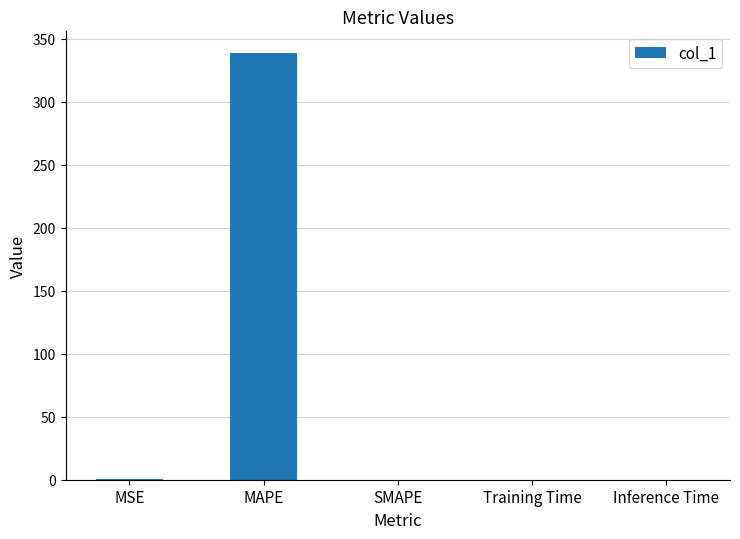

True or false: the data shows 0.0 at Inference Time.

True